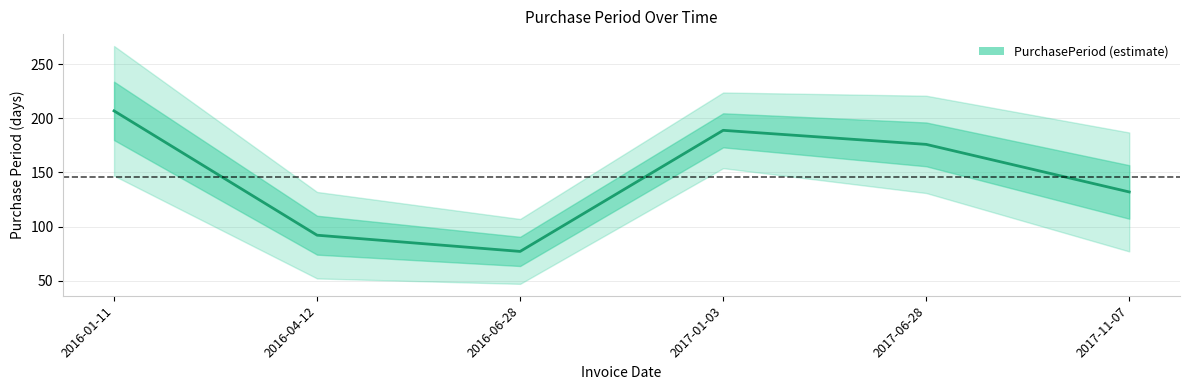

Which category has the highest value across all series?

2016-01-11